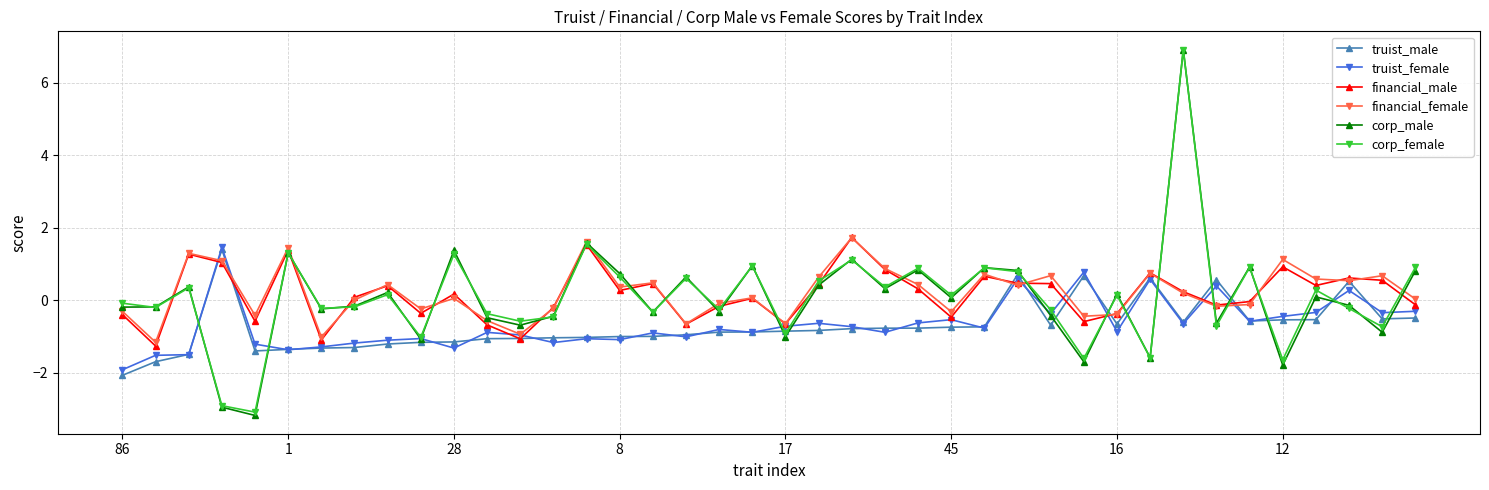

Is this an area chart (filled region under the line)?

No